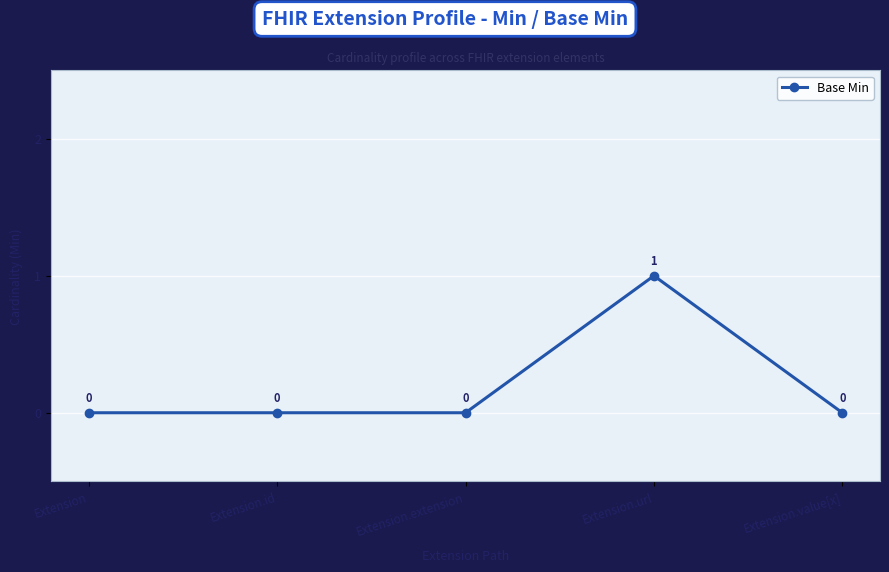

What is the label of the 1st point from the right?

Extension.value[x]